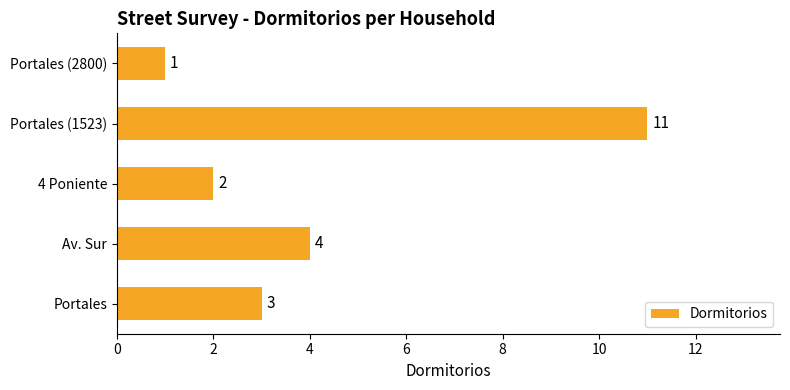

What is the difference between the maximum and minimum values?

10